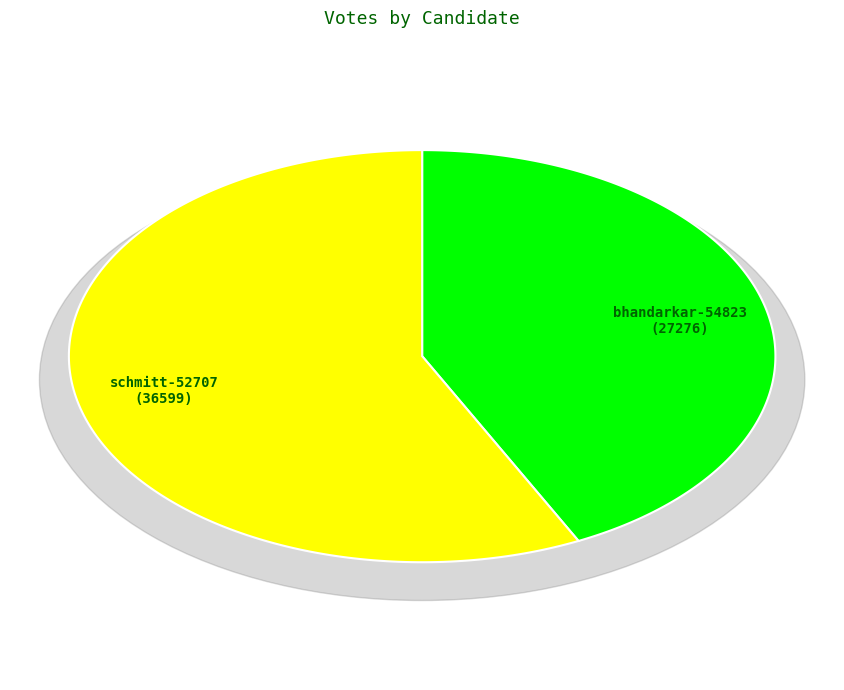

How much of the chart is everything except bhandarkar-54823?

57.3%